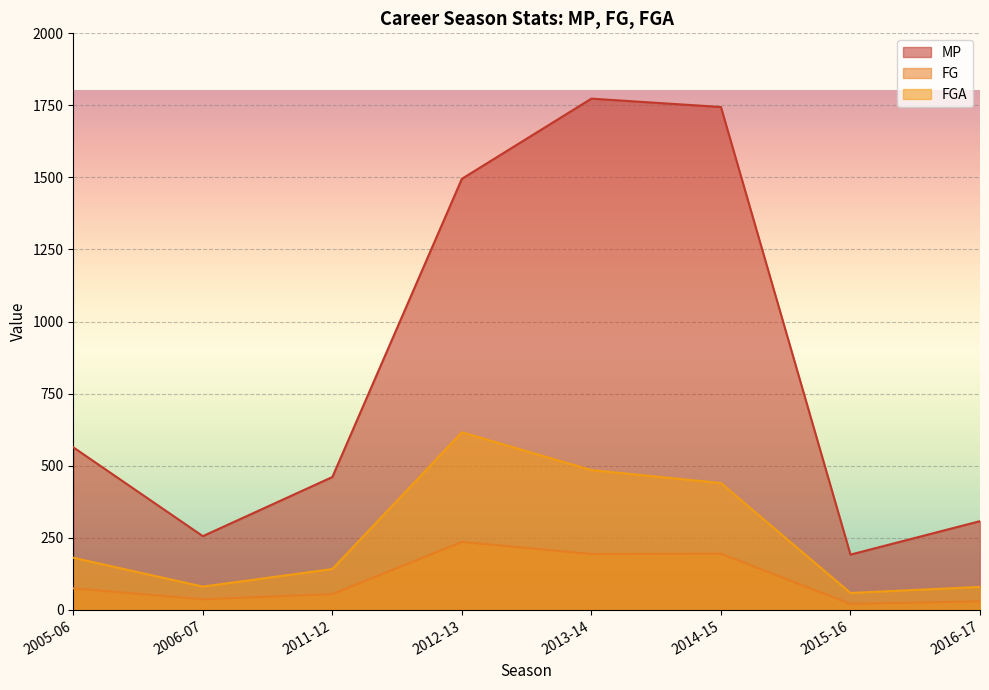

At which category does FGA reach its first local peak?

2012-13